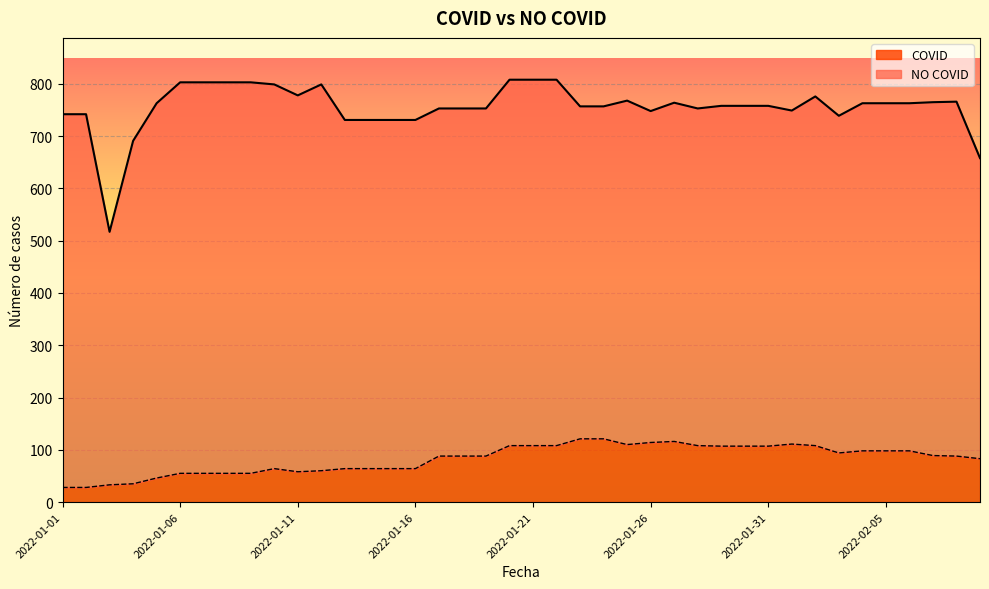

Between 2022-01-19 and 2022-01-06, which is larger?

2022-01-19